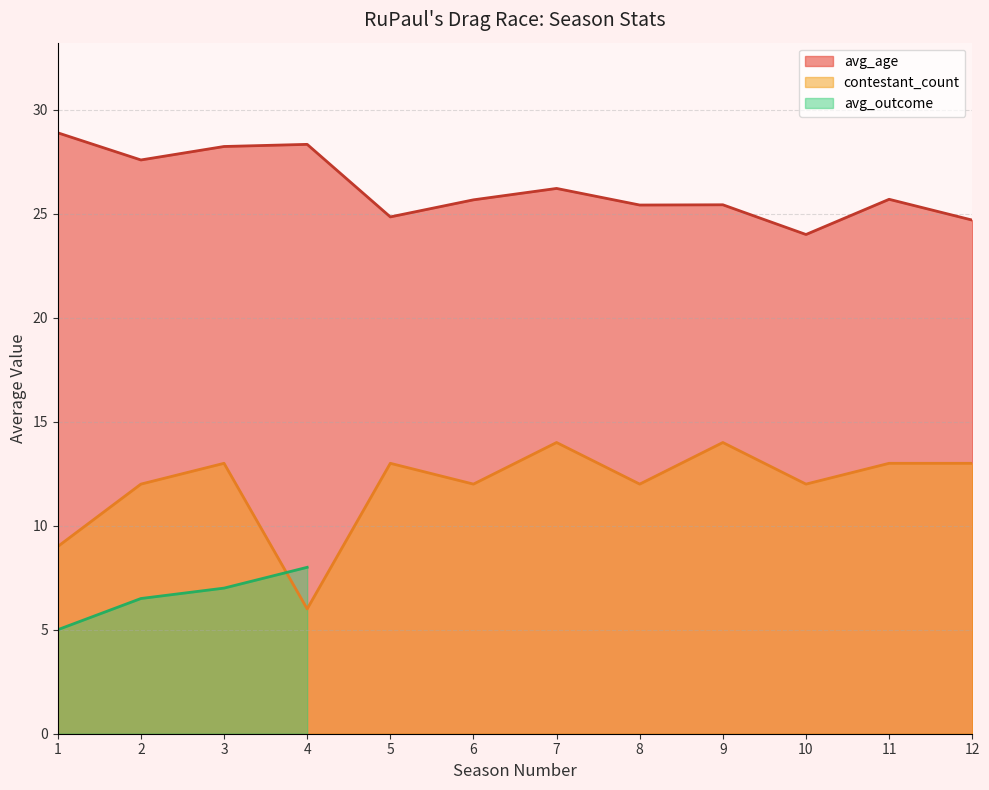

Is the value of contestant_count at 1 greater than the value of avg_age at 4?

No